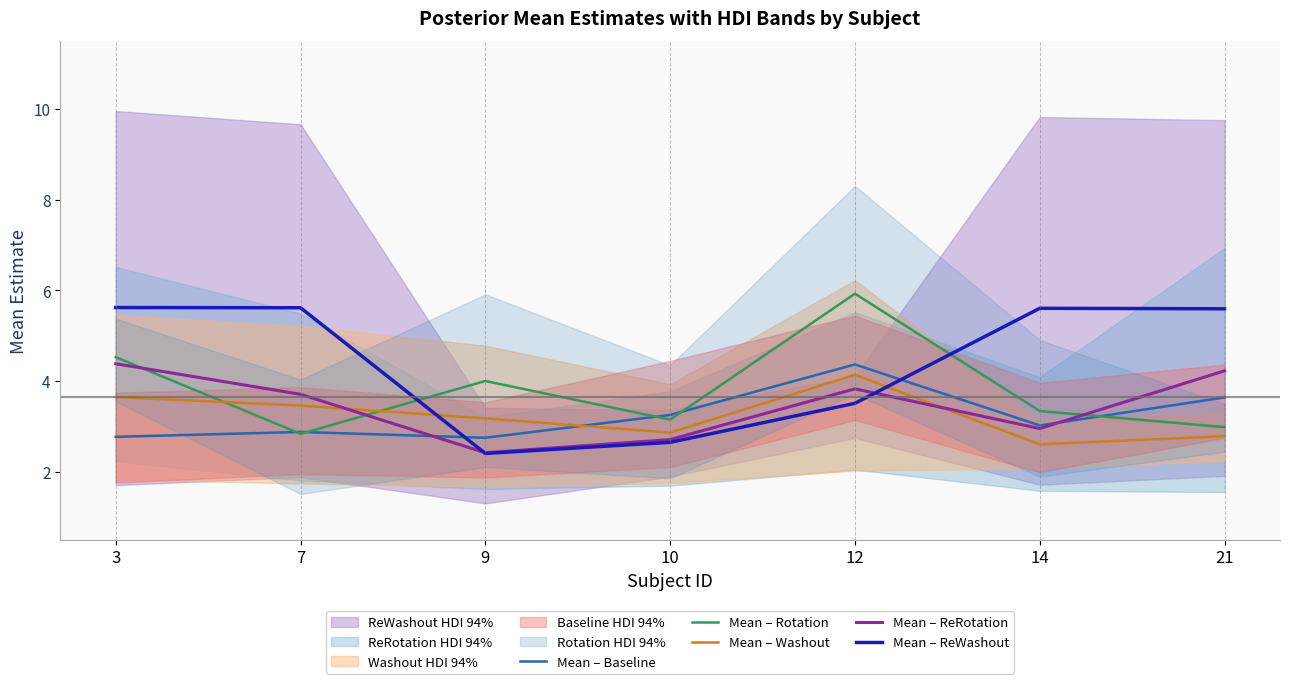

What is the sum of all Mean – Rotation values?

26.8